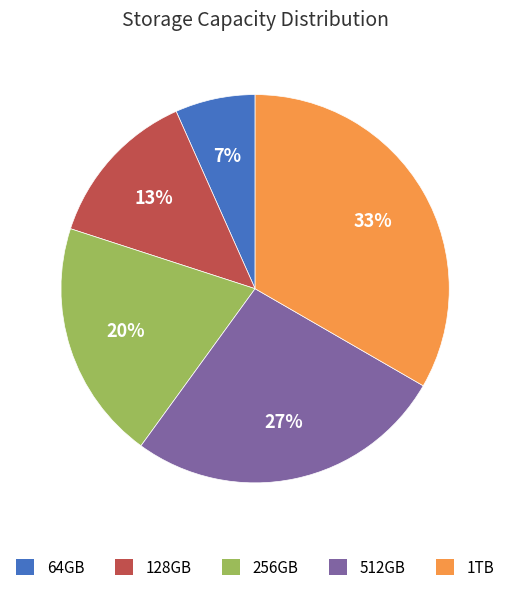

To the nearest percent, what is the average slice percentage?

20%